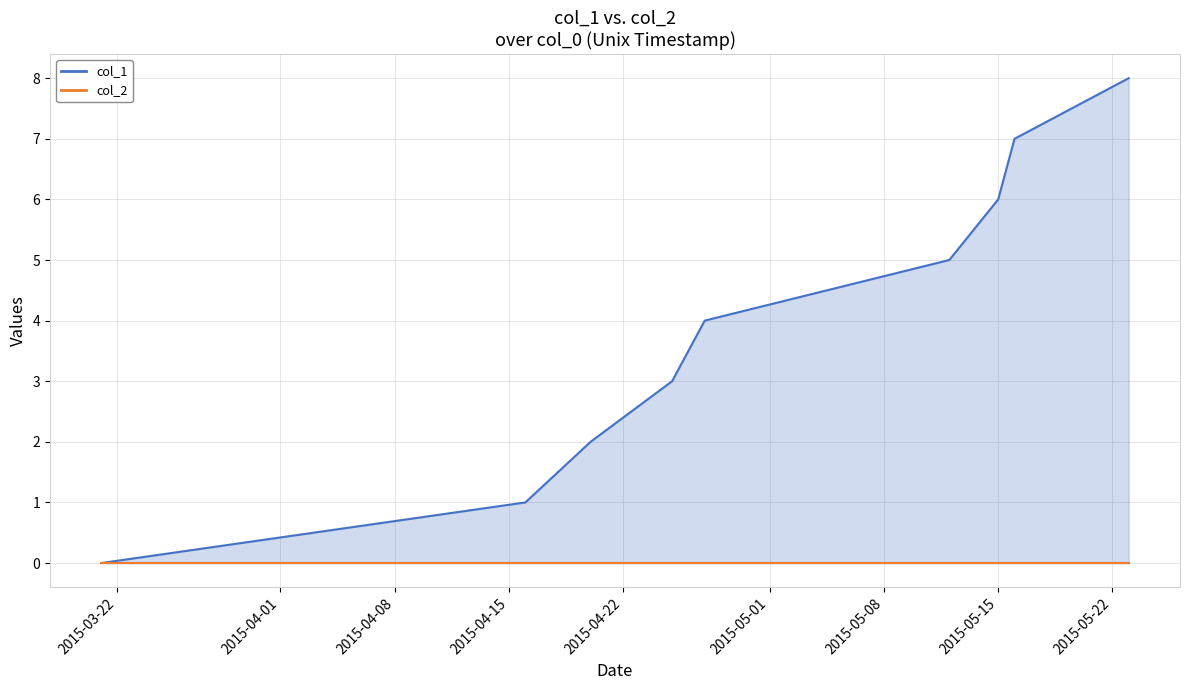

What position from the left is 2015-04-15?

4